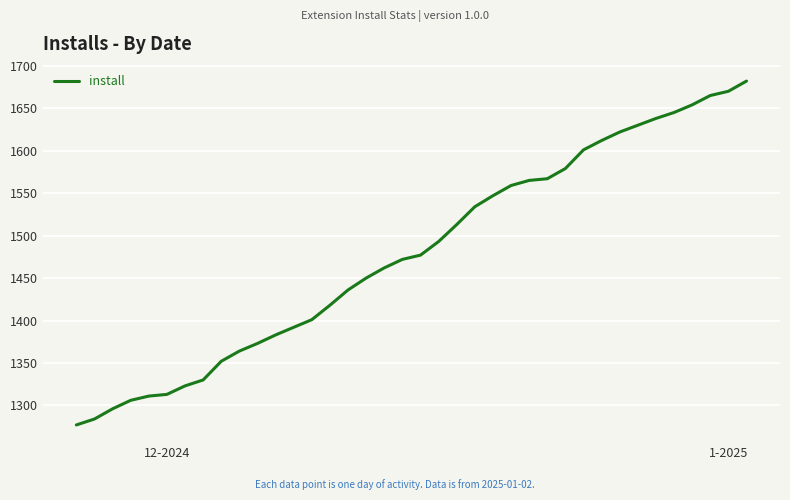

What is the greatest value displayed?

1682